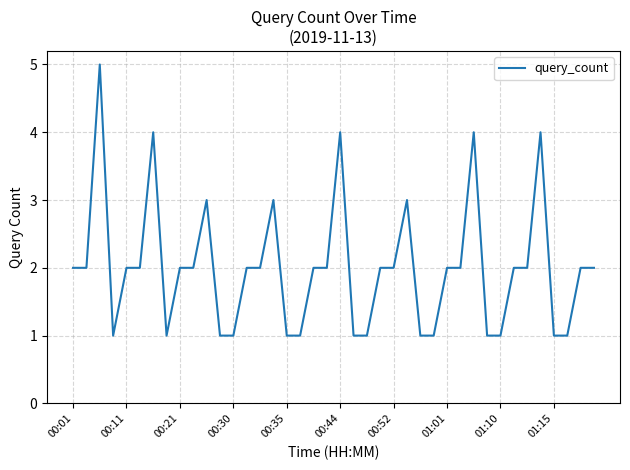

True or false: the data shows 2 at 00:01.

True